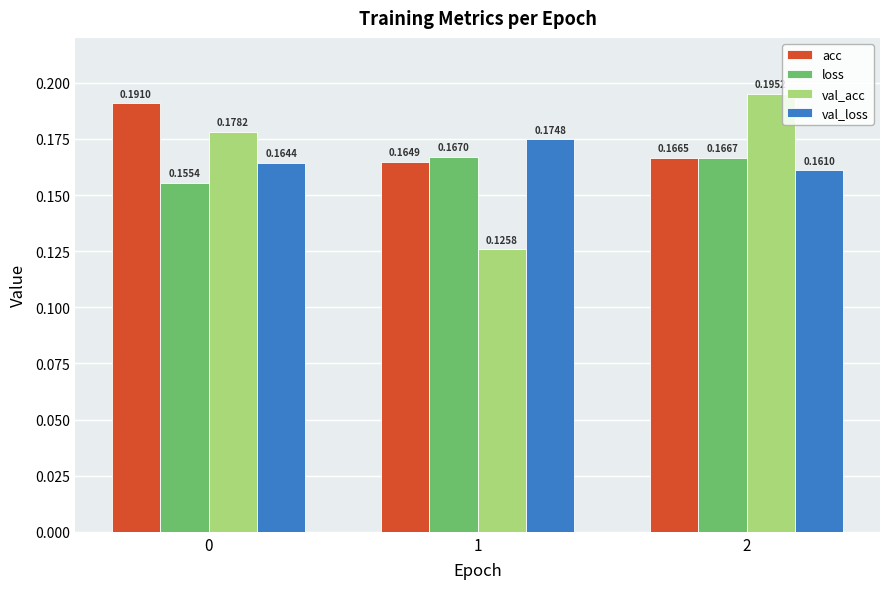

Which category has the highest value in the loss series?

1